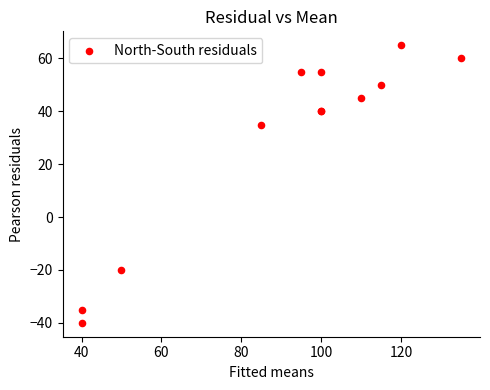

What Y value in the scatter plot is closest to 12?

35